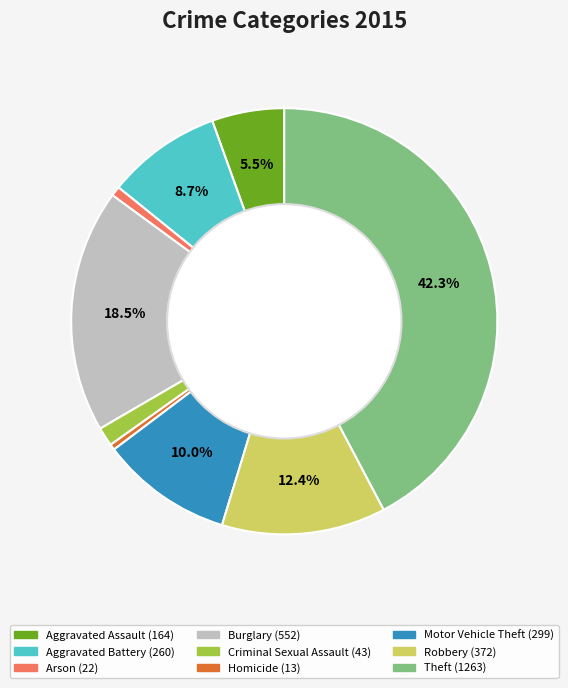

To the nearest percent, what percentage of the pie is Criminal Sexual Assault?

1%